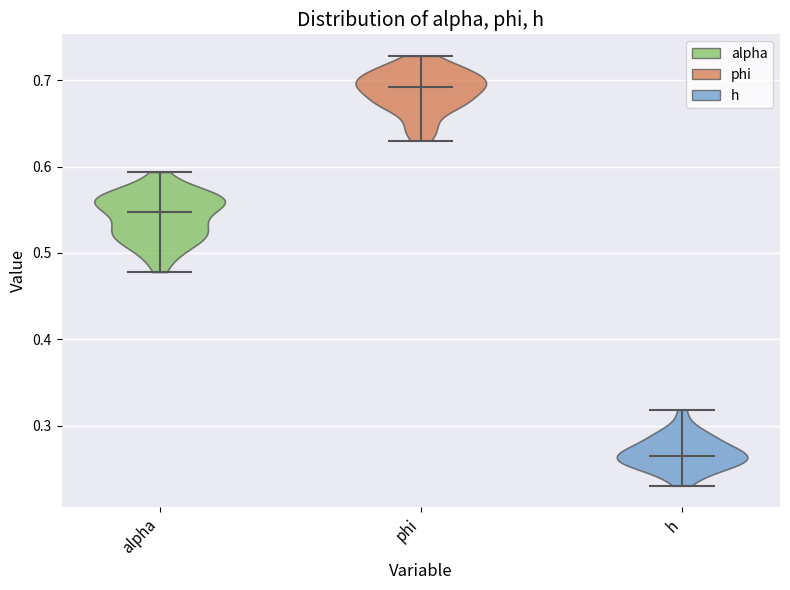

What is the lowest point the violin for h reaches on the y-axis? The values are not printed on the chart, so give them approximately, as read against the axis.

0.23